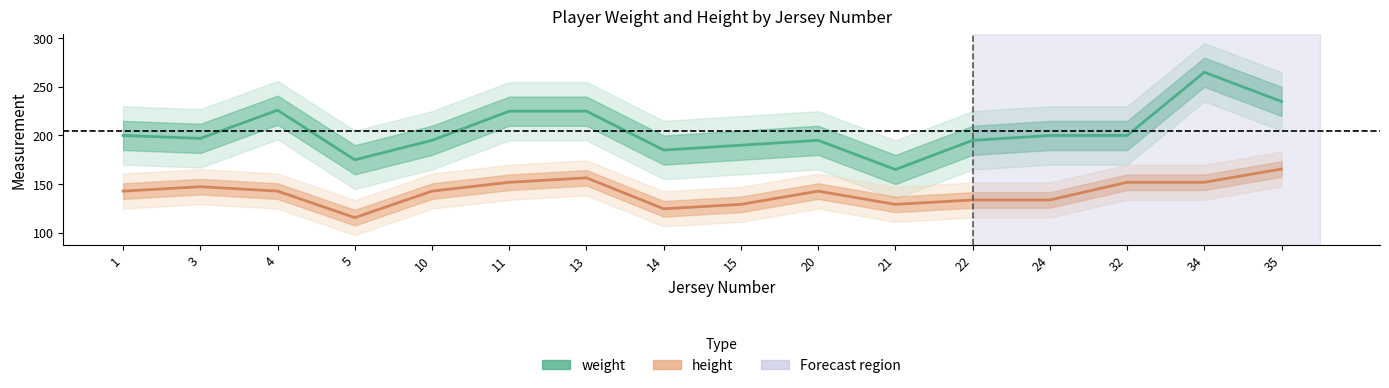

What is the value of the weight point at the 6th from the left?

225.0